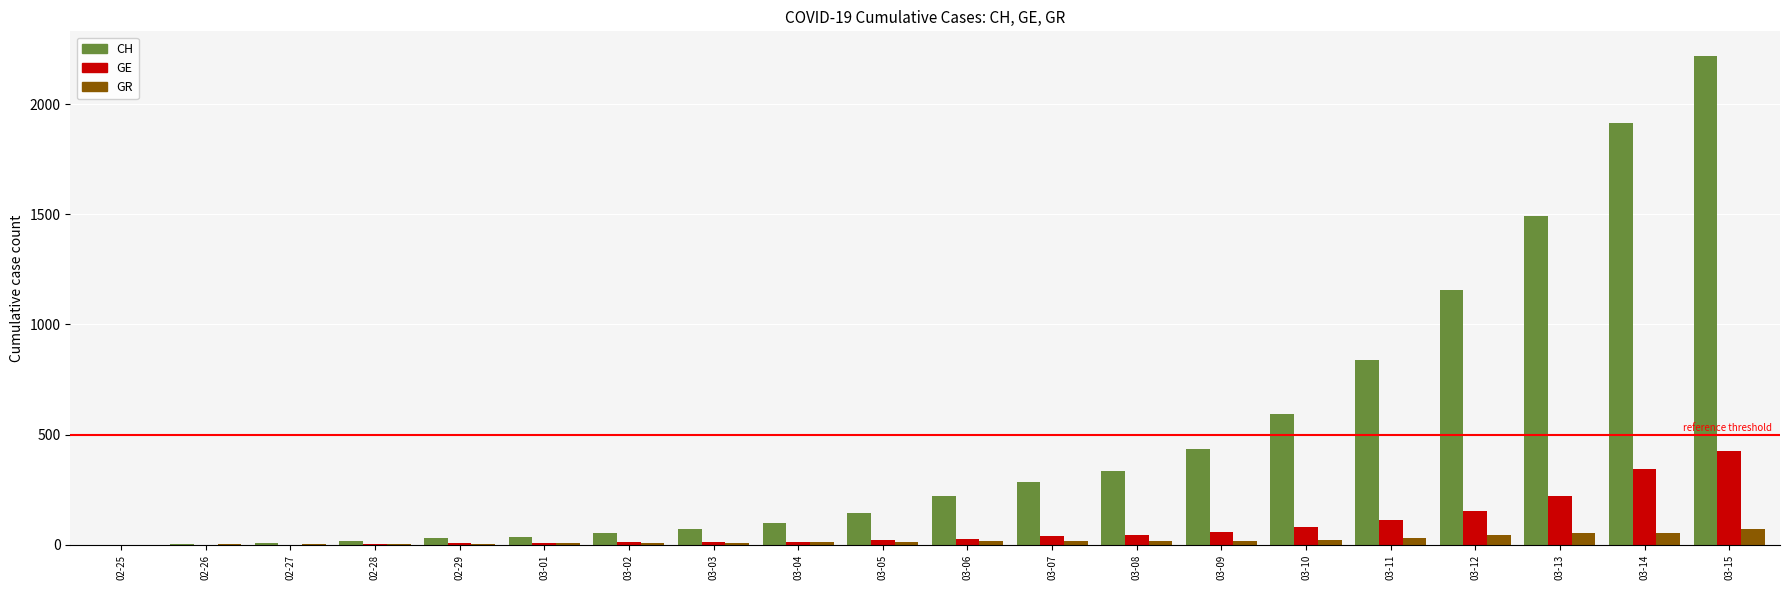

Which series has the largest total across all categories?

CH